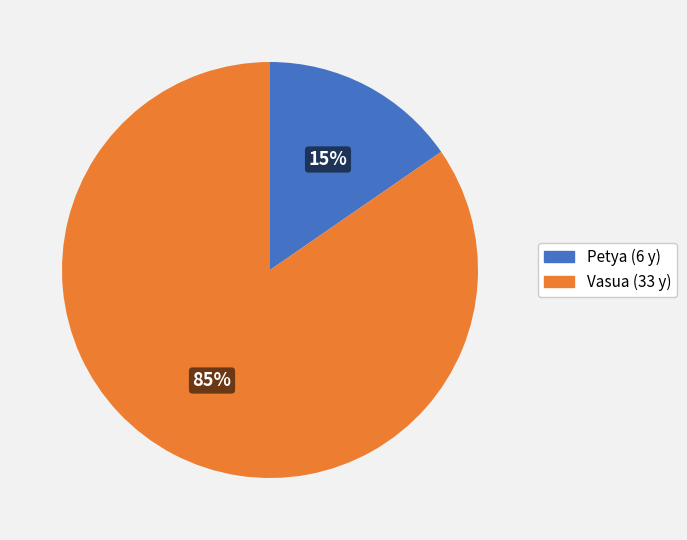

Between Vasua and Petya, which is larger?

Vasua